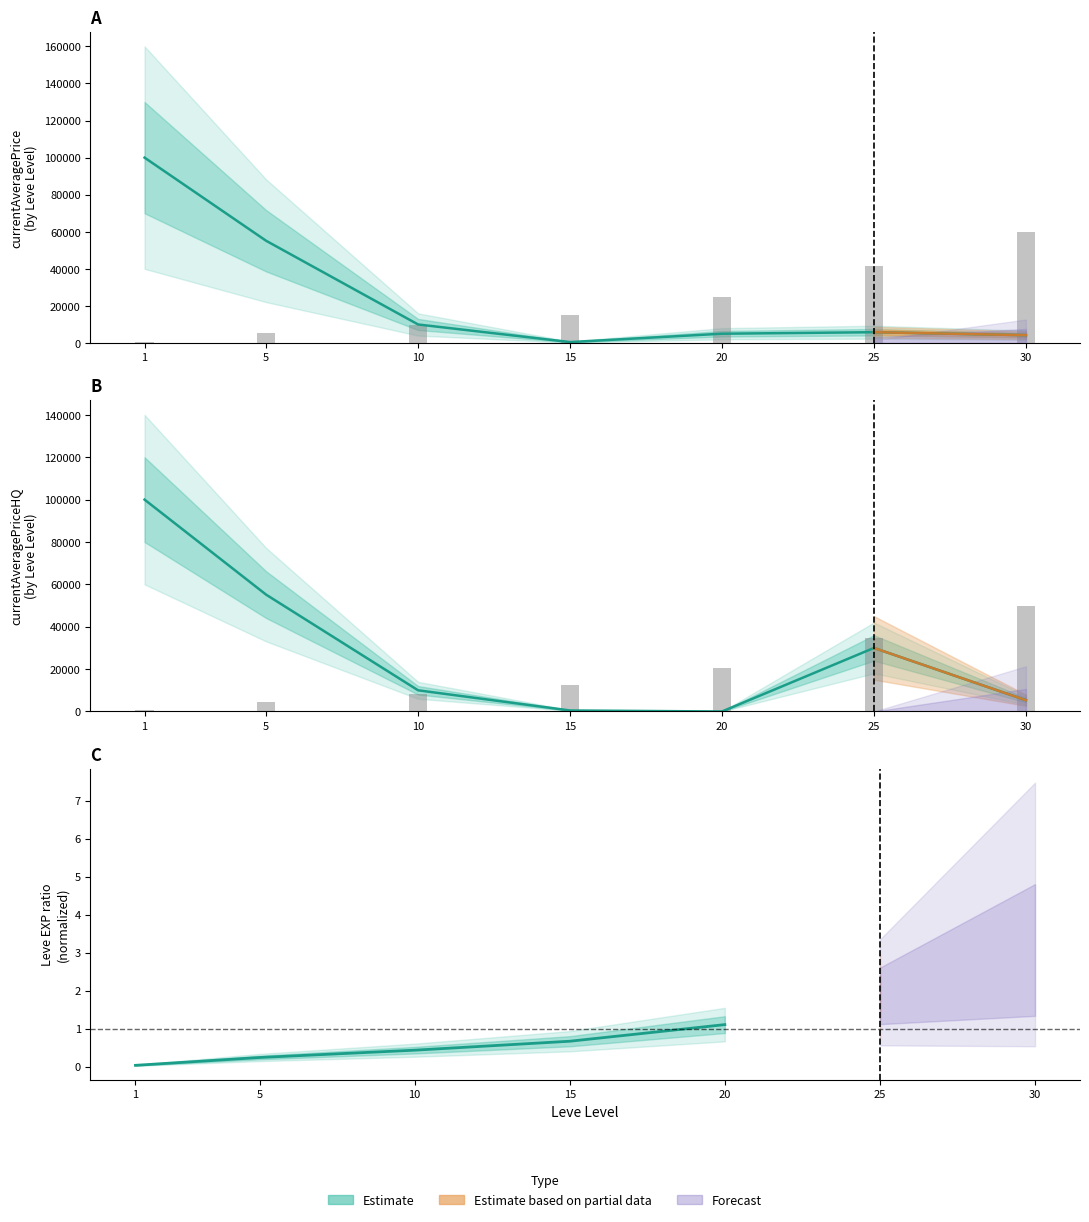

Rank the series at 15 from lowest to highest value.

currentAveragePriceHQ, currentAveragePrice, Leve EXP